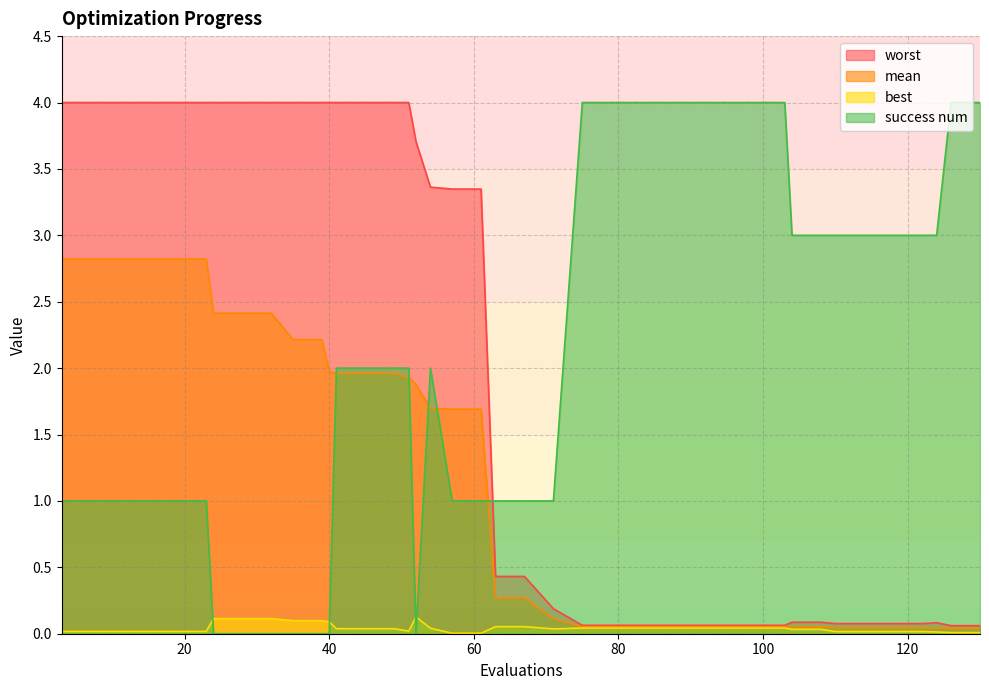

Where do success num and best first cross each other?

23 and 24